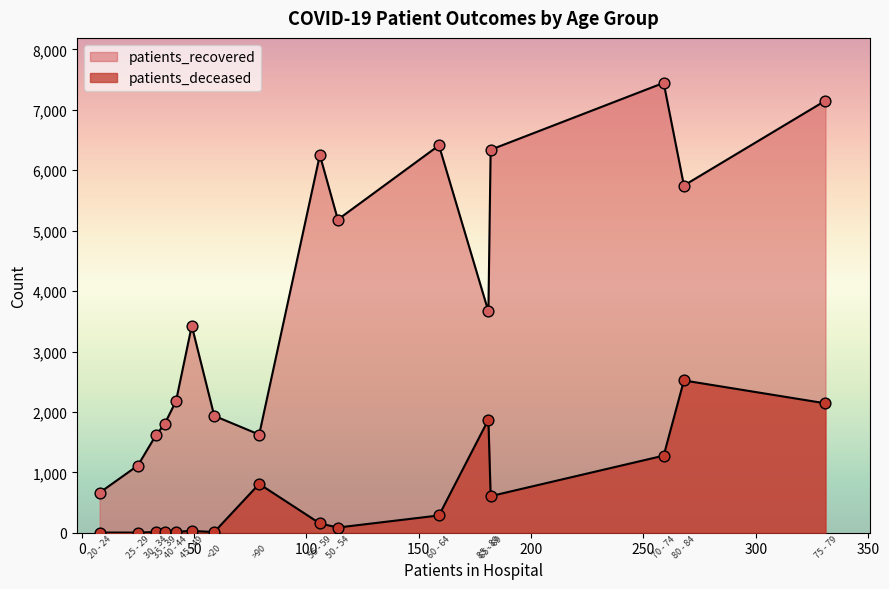

What is the total value across all series at 80 - 84?

8269